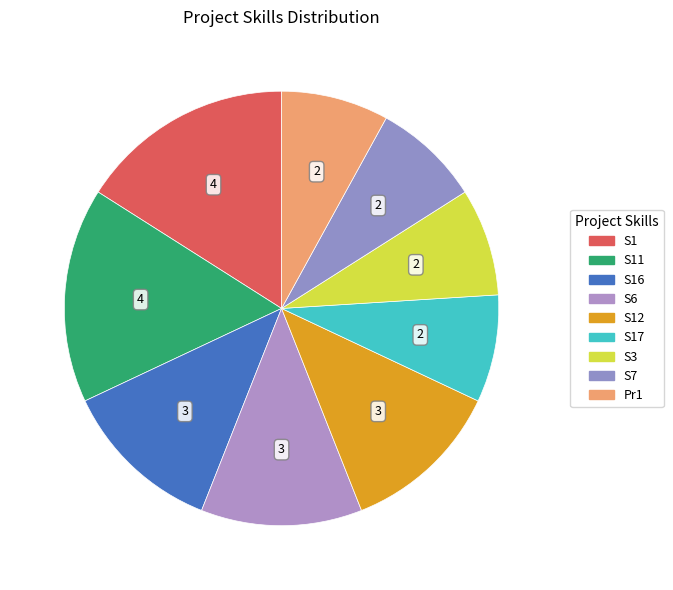

Which slice is the smallest?

S17